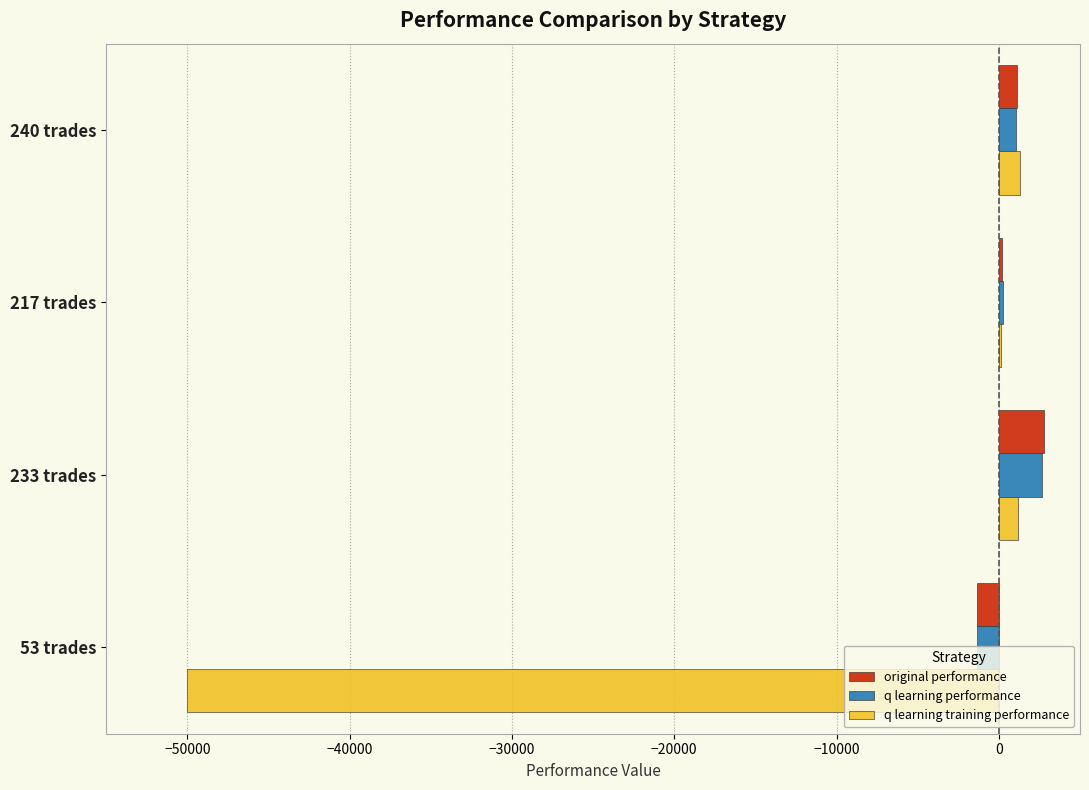

What are all the series names shown in the legend?

original performance, q learning performance, q learning training performance